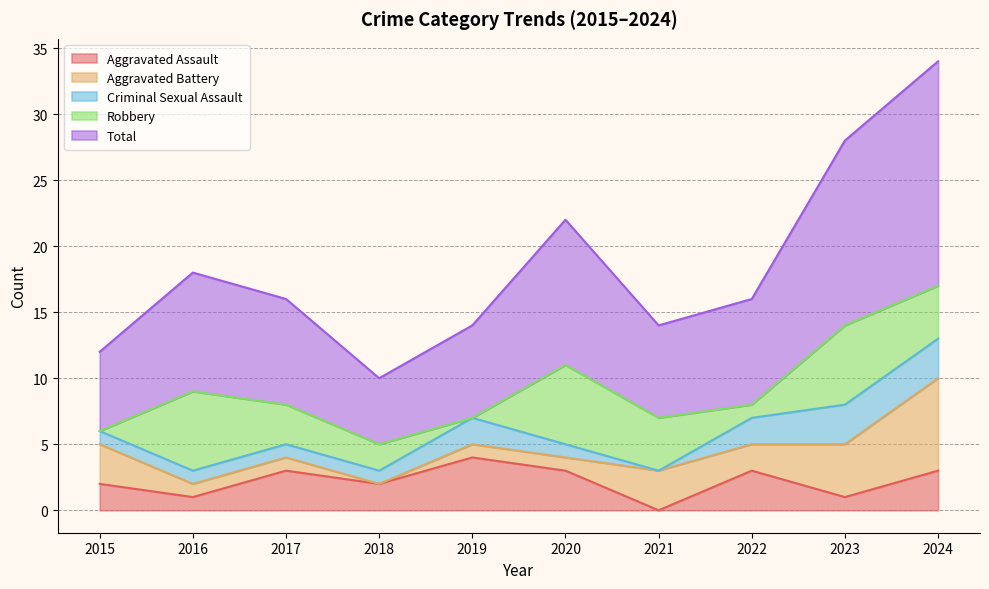

What is the total value across all series at 2018?

10